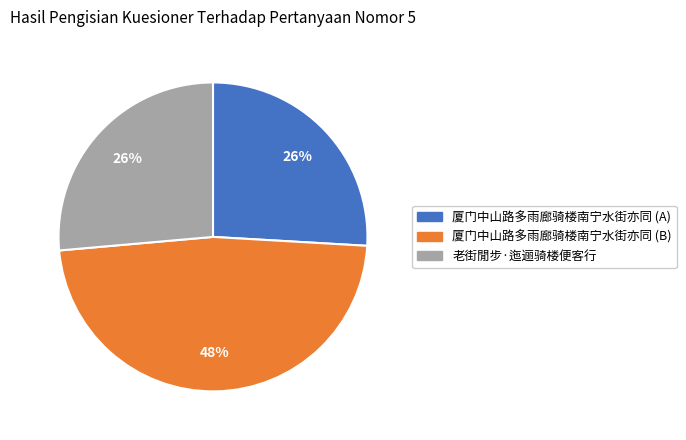

Do 厦门中山路多雨廊骑楼南宁水街亦同 (B) and 老街閒步·迤逦骑楼便客行 together represent more than half of the pie?

Yes